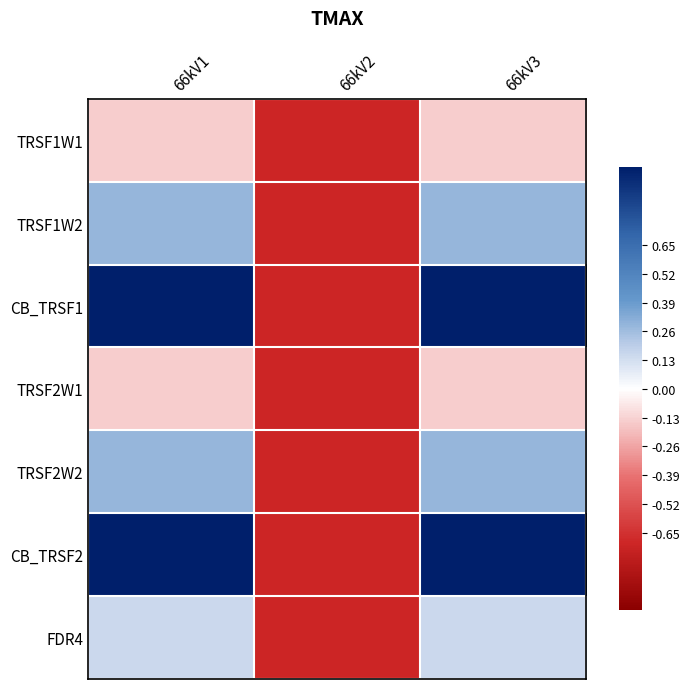

Which series has the largest range (max minus min)?

CB_TRSF1